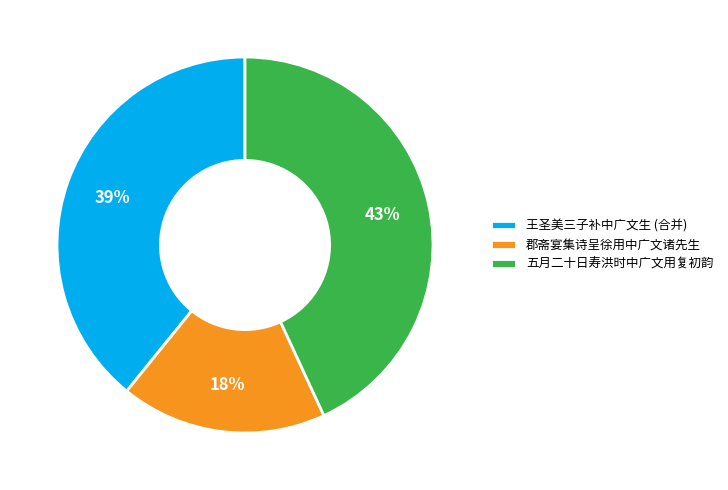

Which has a higher value, 郡斋宴集诗呈徐用中广文诸先生 or 王圣美三子补中广文生 (合并)?

王圣美三子补中广文生 (合并)